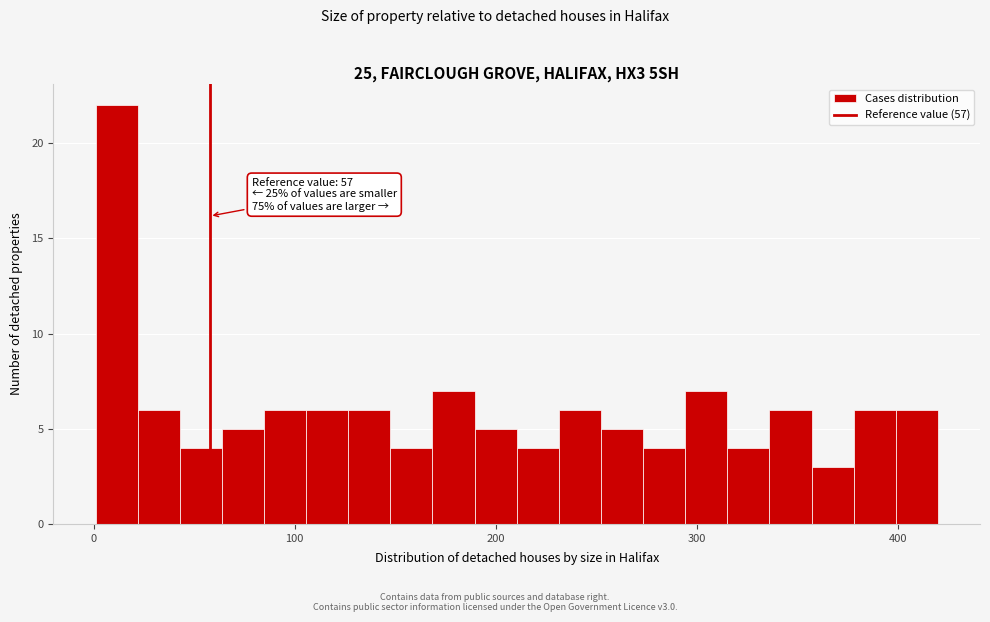

Around what value on the x-axis is the tallest bar? Give the approximate position of its centre, as read against the axis.

10